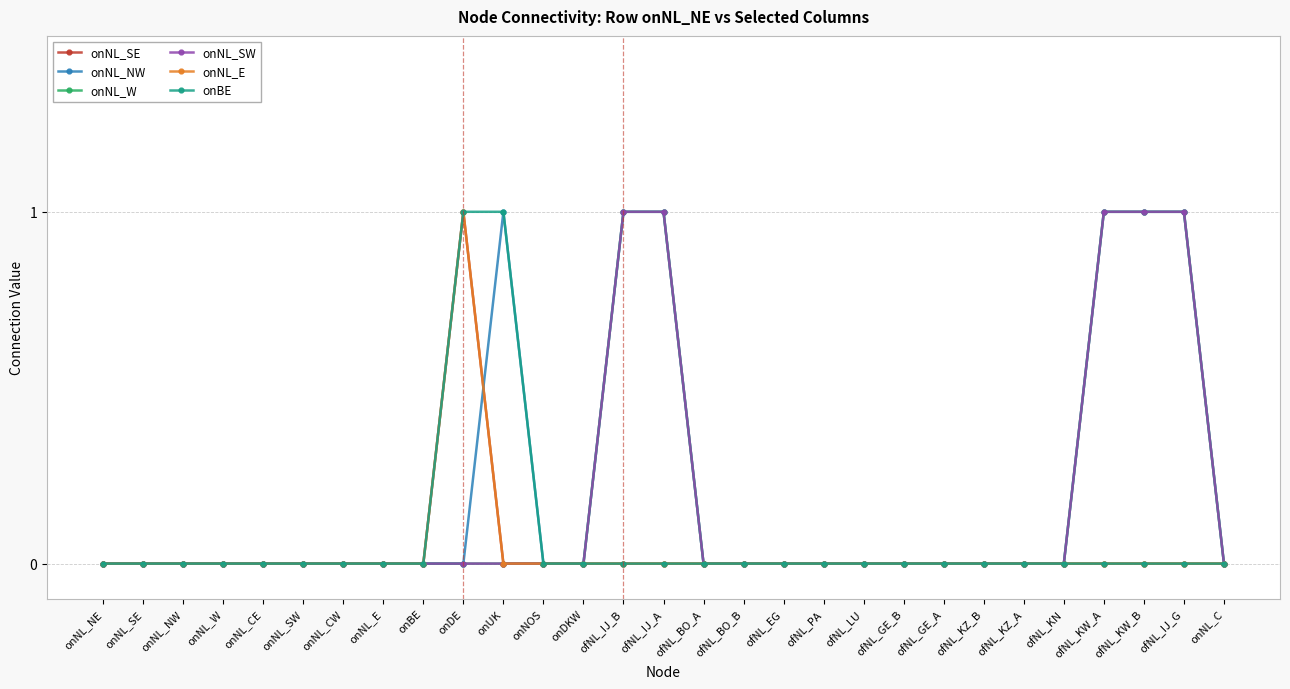

How many lines are shown in the chart?

6